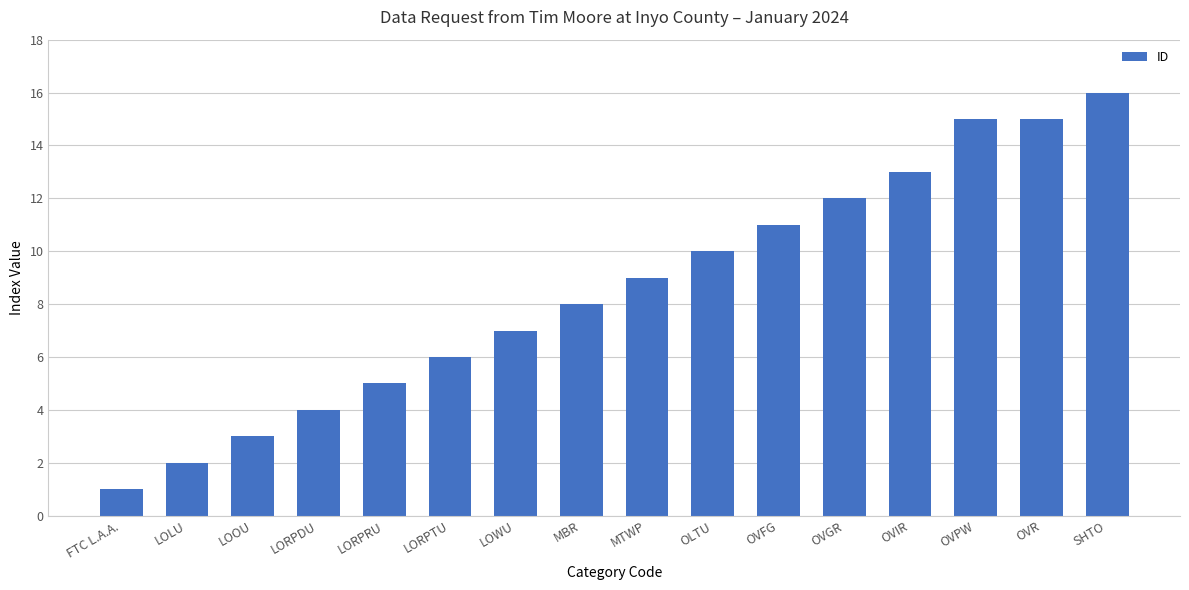

Does the chart contain stacked bars?

No